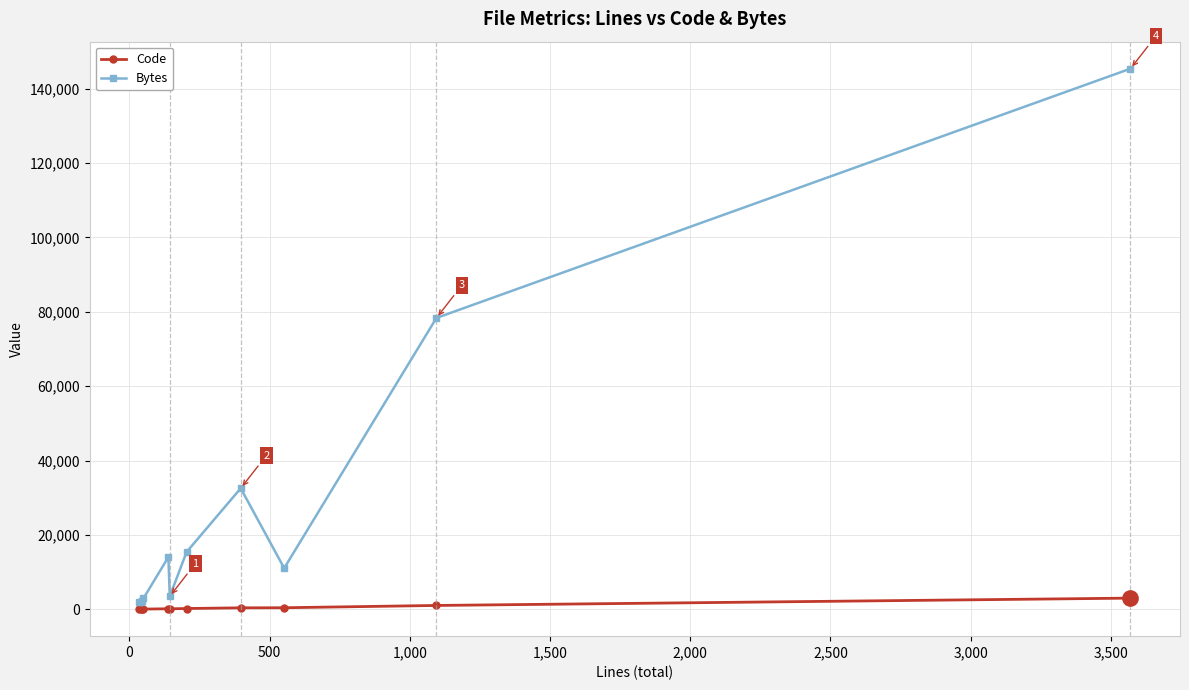

What is the difference between the maximum and second lowest values in the Bytes series?

143385